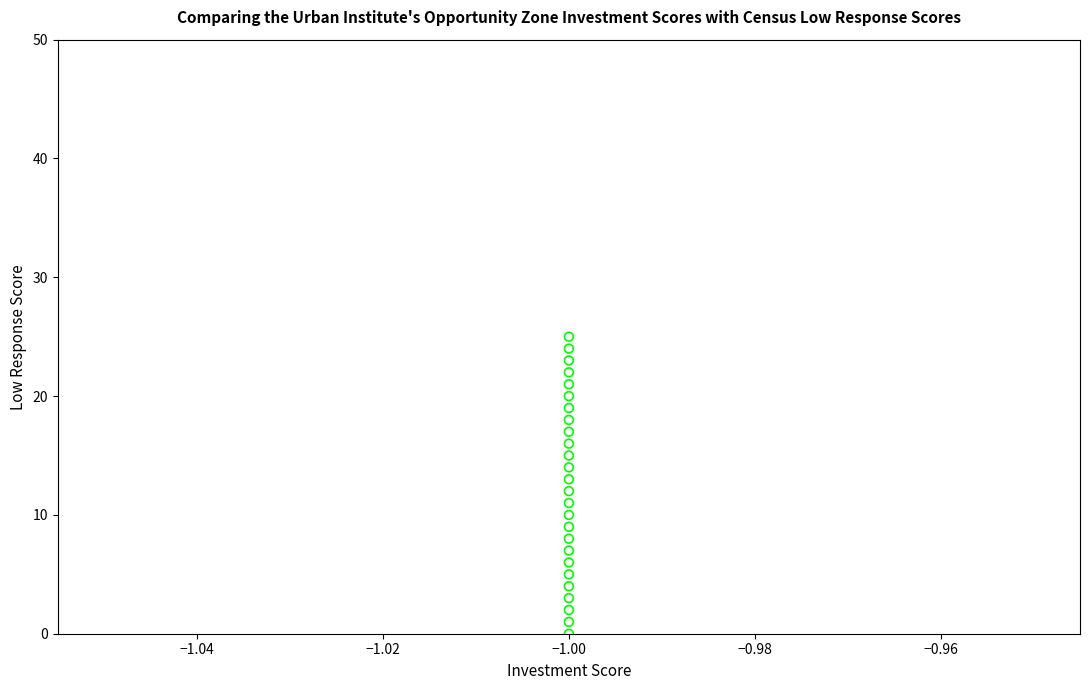

What is the range of Y values (max minus min)?

25